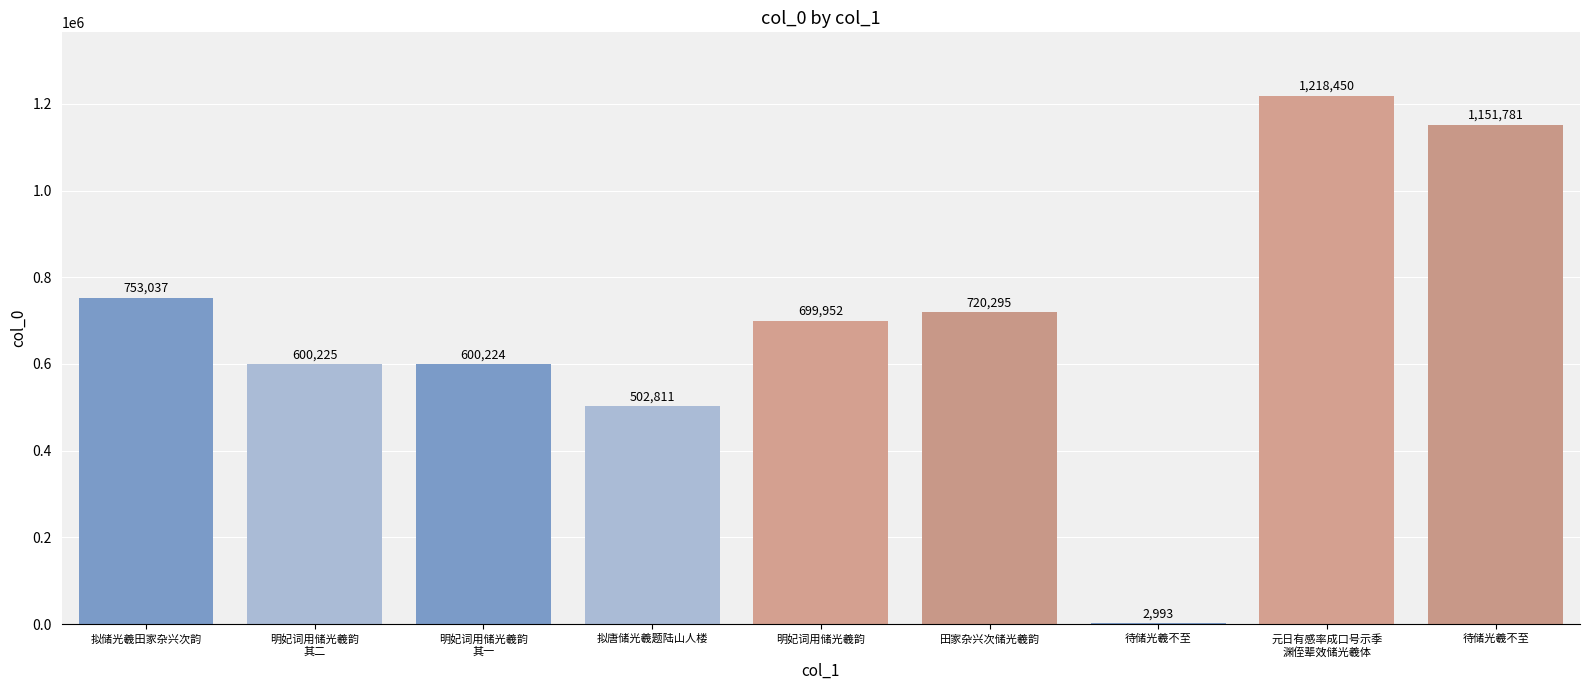

Count the number of data series in this chart.

1